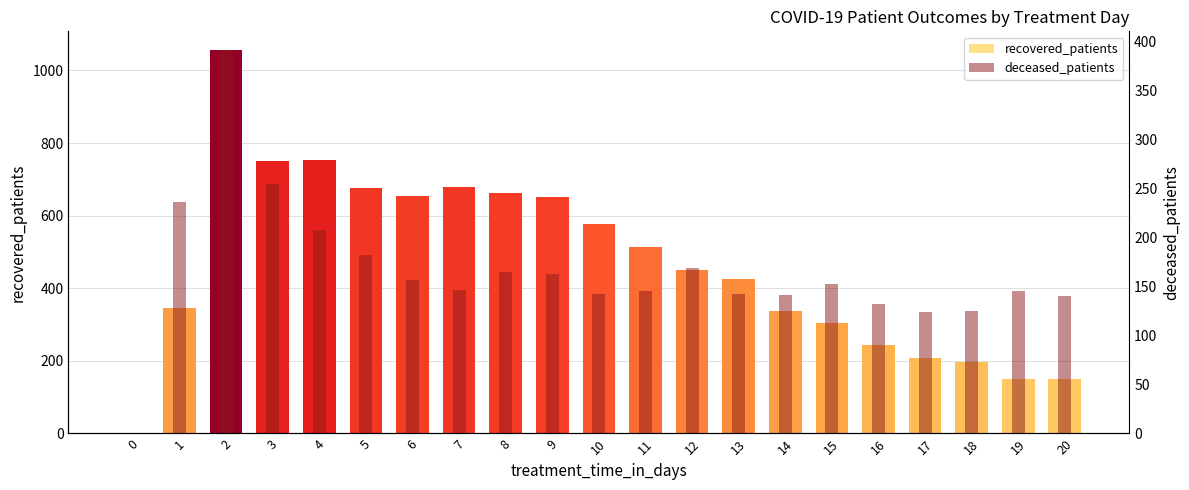

At which category does the chart reach its peak across all series?

2